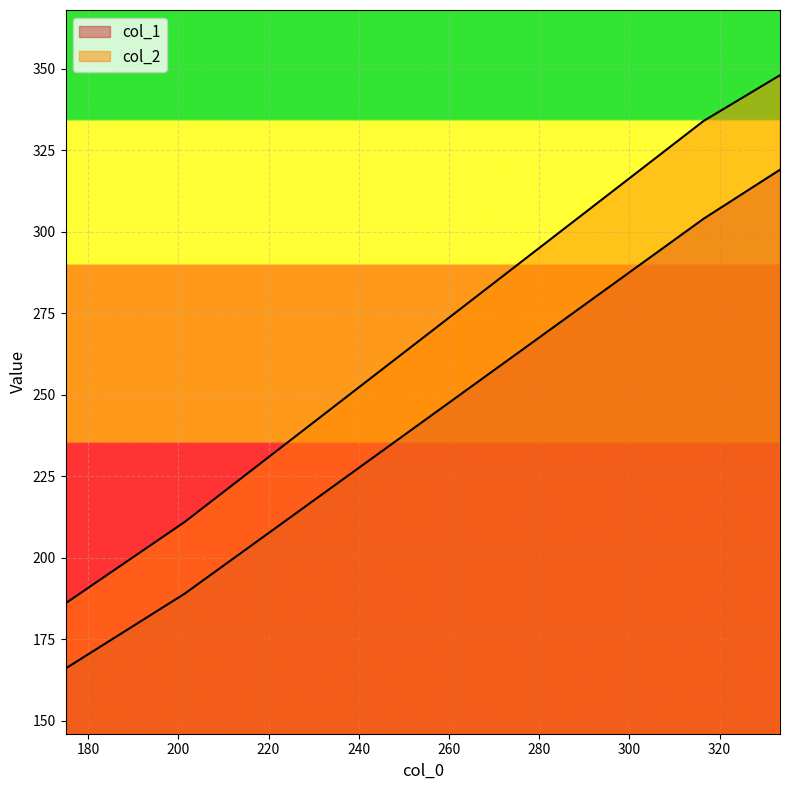

How many lines are shown in the chart?

2